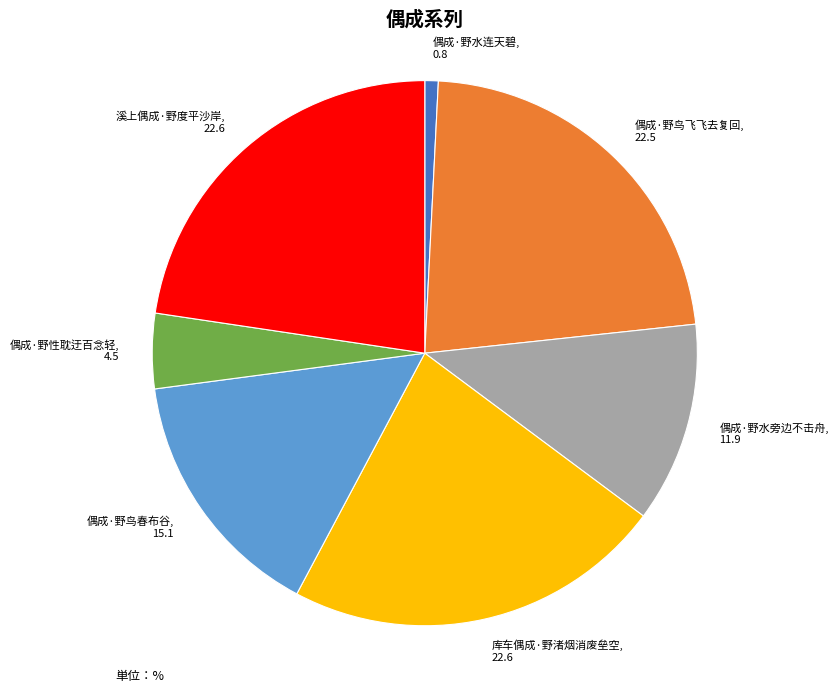

The 库车偶成·野渚烟消废垒空 slice represents 23% of the pie. True or false?

True